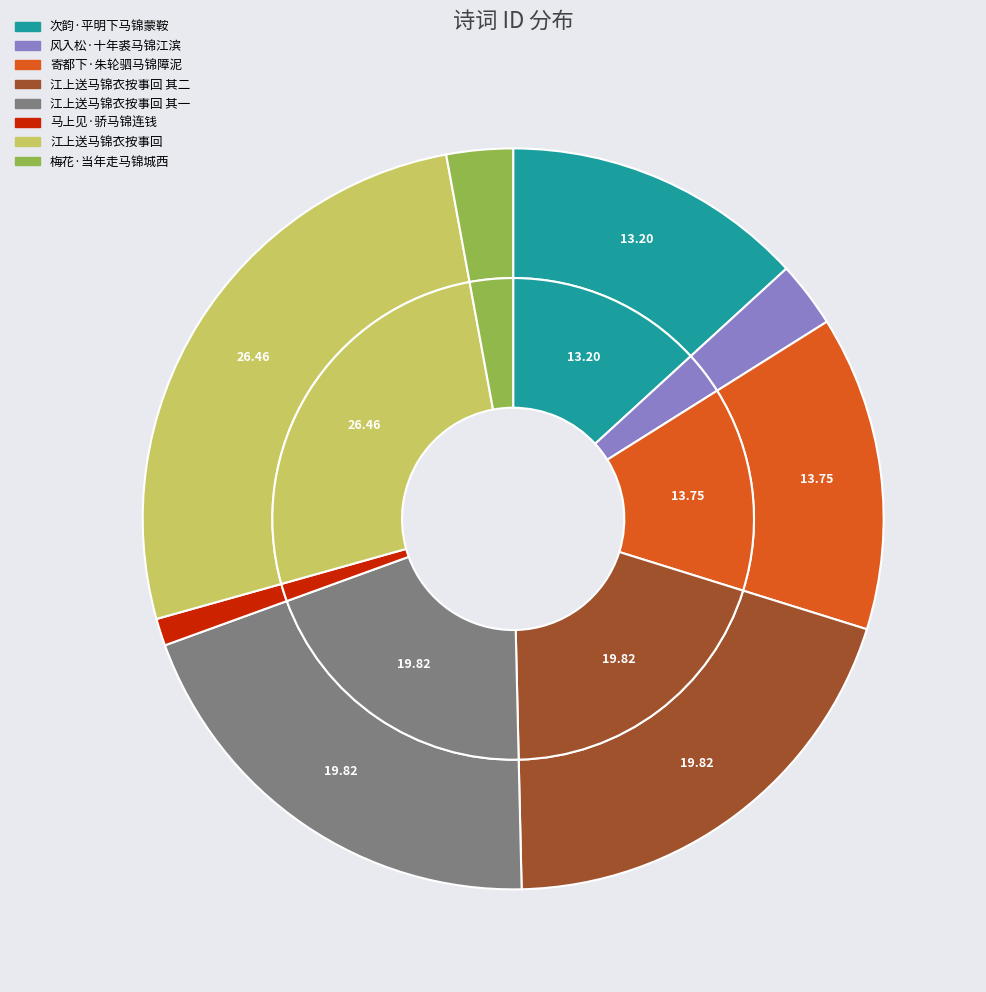

Do 次韵·平明下马锦蒙鞍 and 江上送马锦衣按事回 其二 together represent more than half of the pie?

No